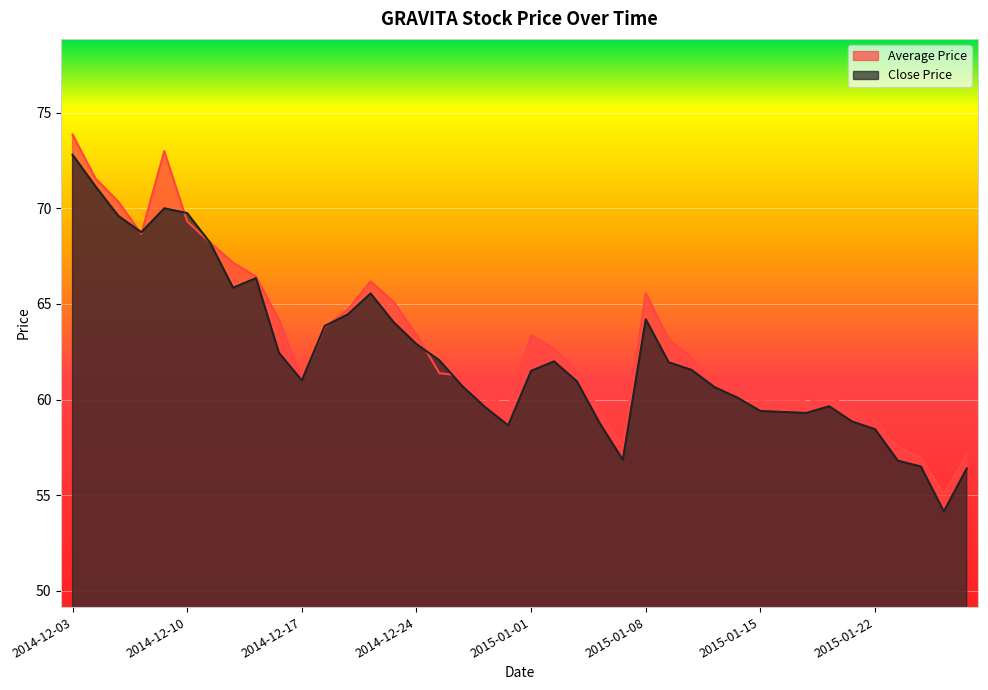

Which series has the largest range (max minus min)?

Average Price